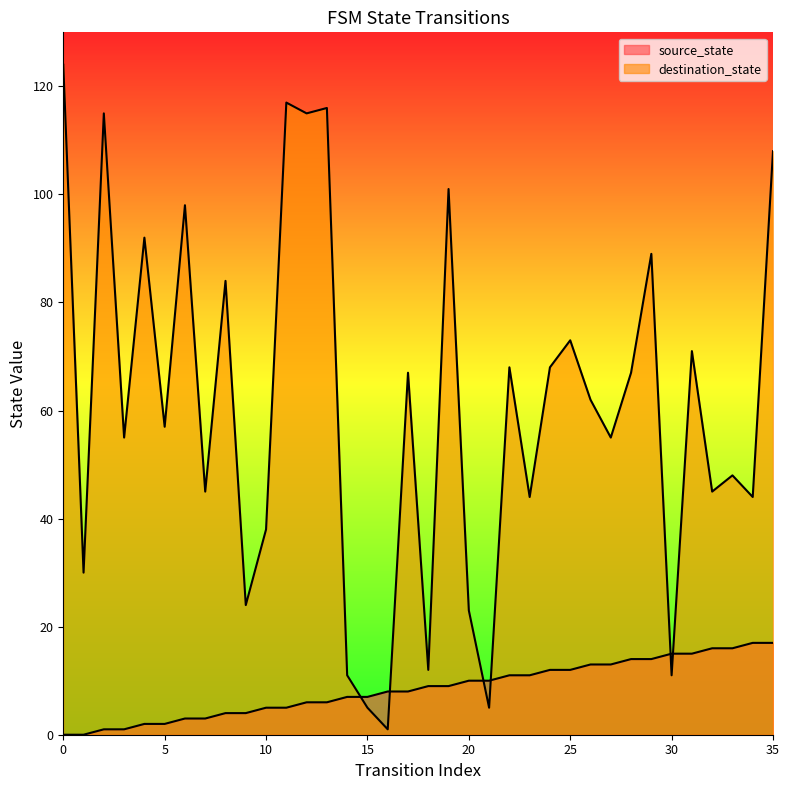

Does the chart display data point markers on the line(s)?

No